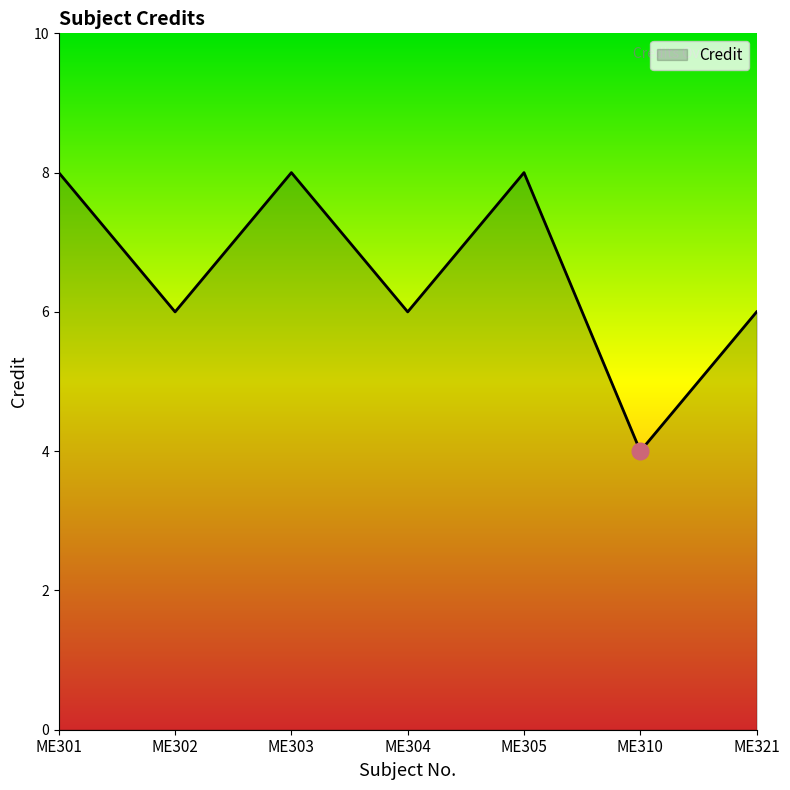

Reading right to left, transcribe all the data shown in this chart.

6	4	8	6	8	6	8